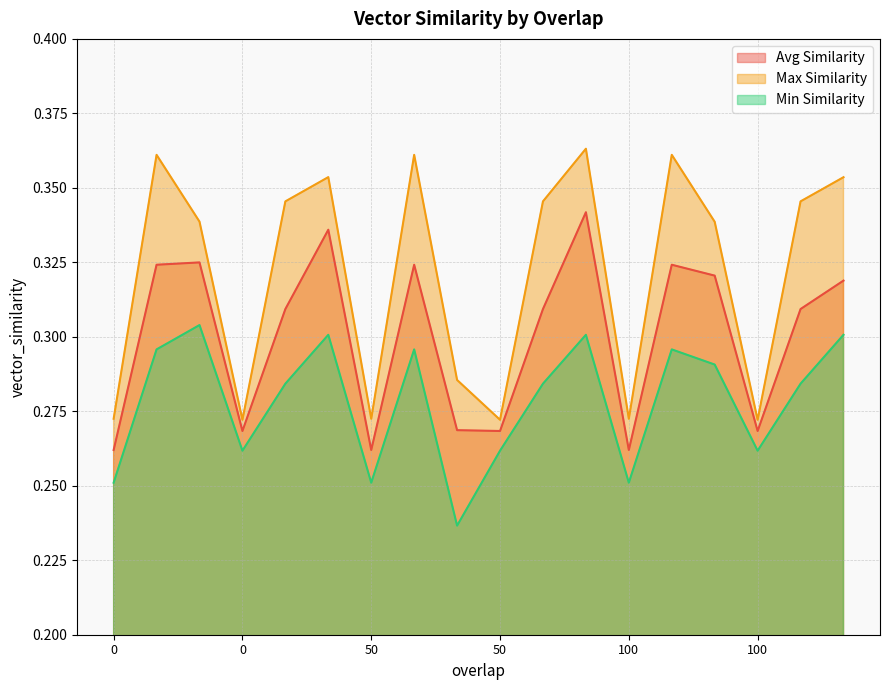

At which category is the sum across all series the highest?

50